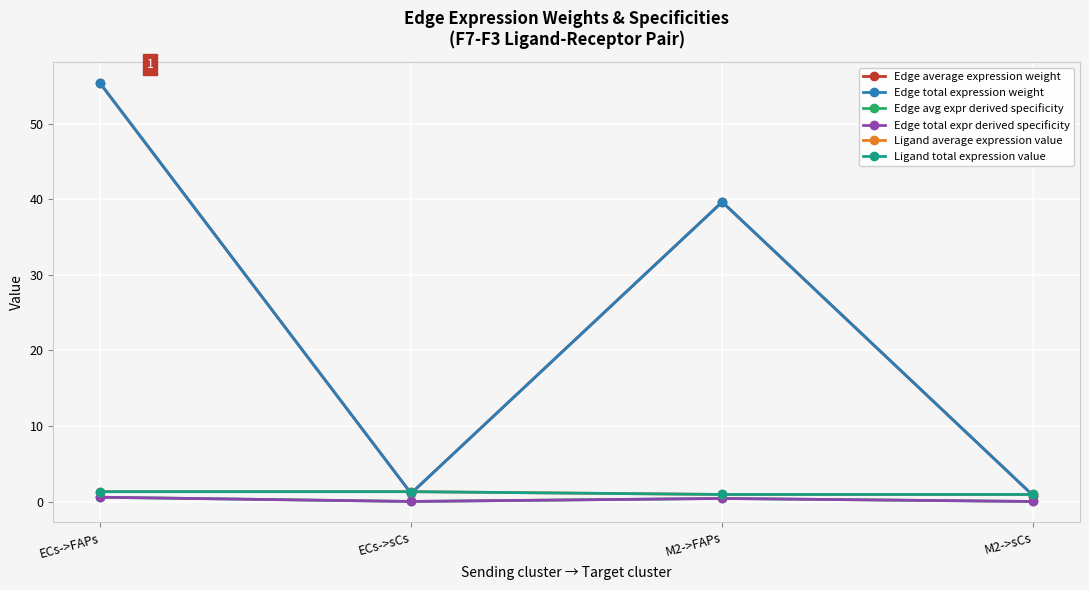

Is the value of Ligand total expression value at M2->sCs greater than the value of Edge total expression weight at M2->sCs?

Yes